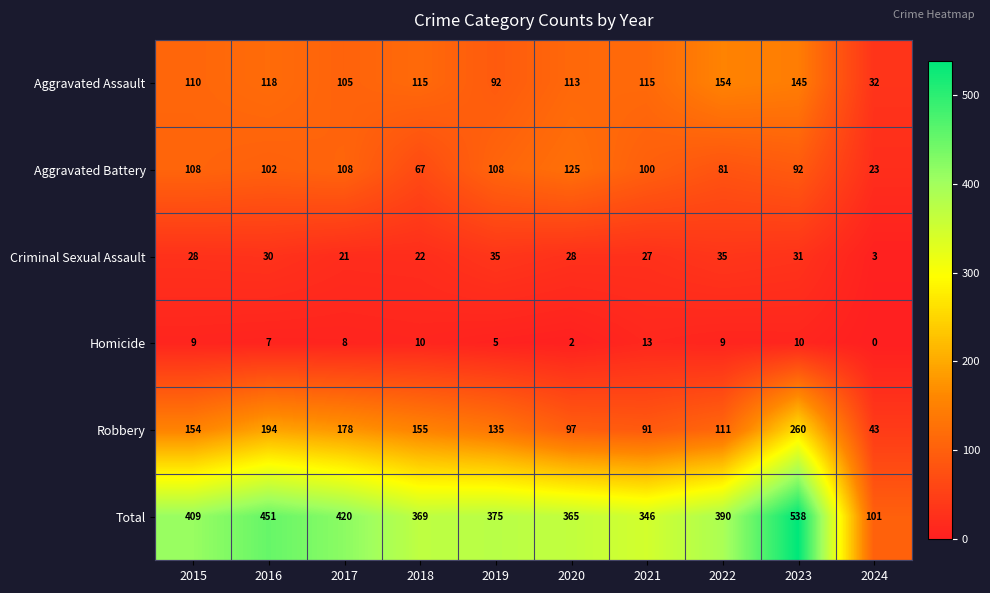

Is it true that Homicide equals 1 at 2020?

False